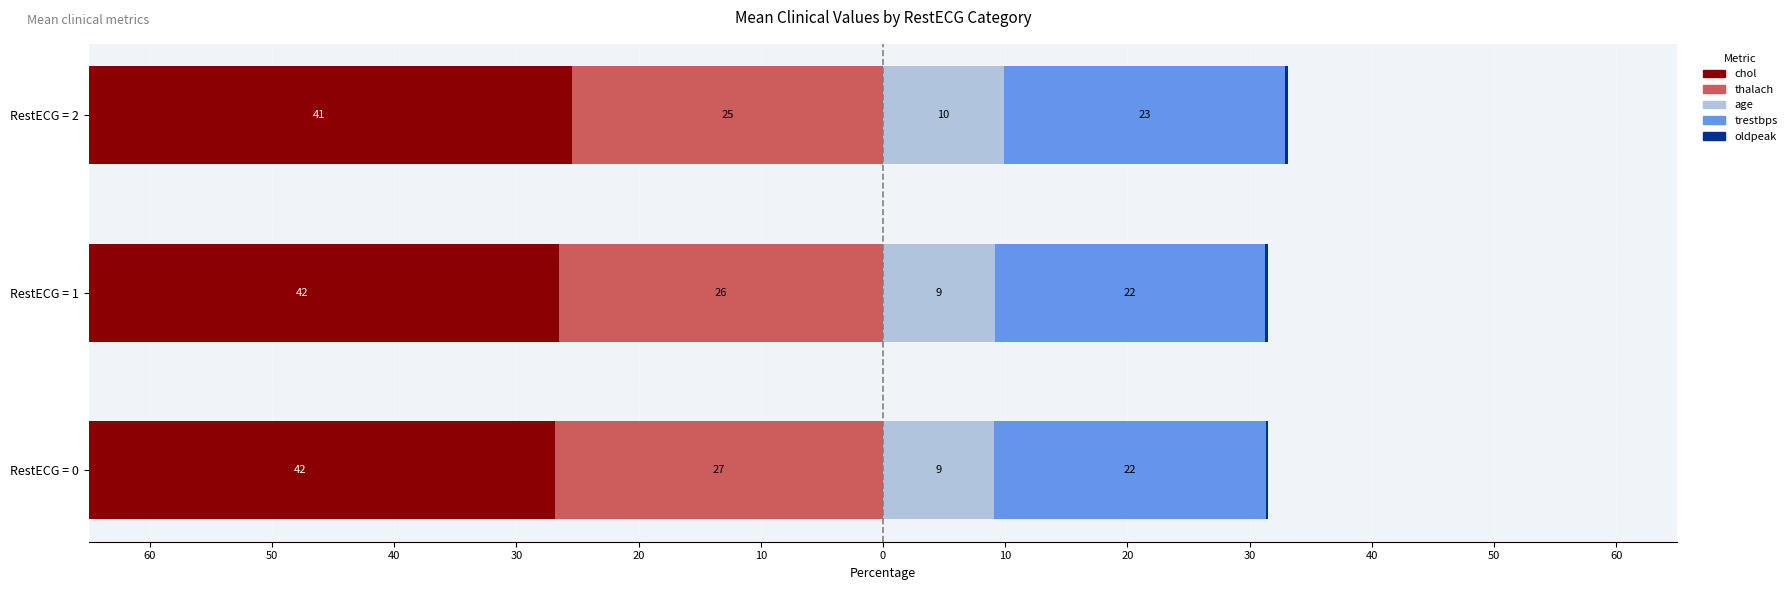

Rank the series at RestECG = 2 from highest to lowest value.

trestbps, age, oldpeak, thalach, chol